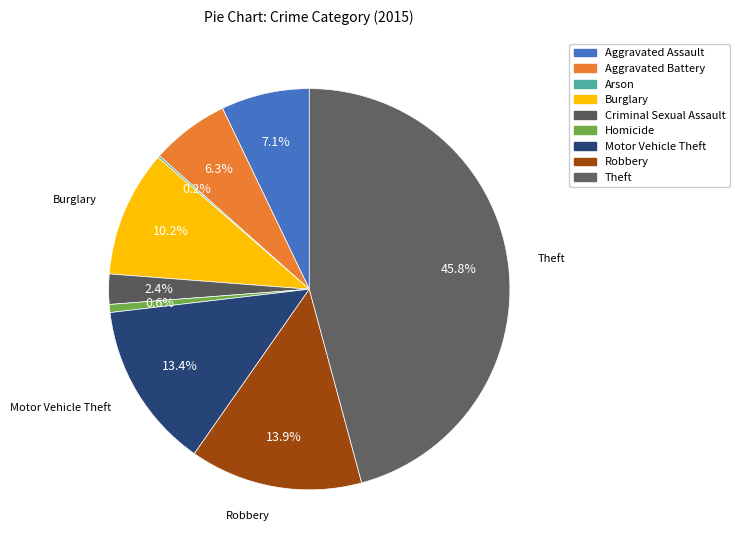

Which has a higher value, Burglary or Aggravated Battery?

Burglary